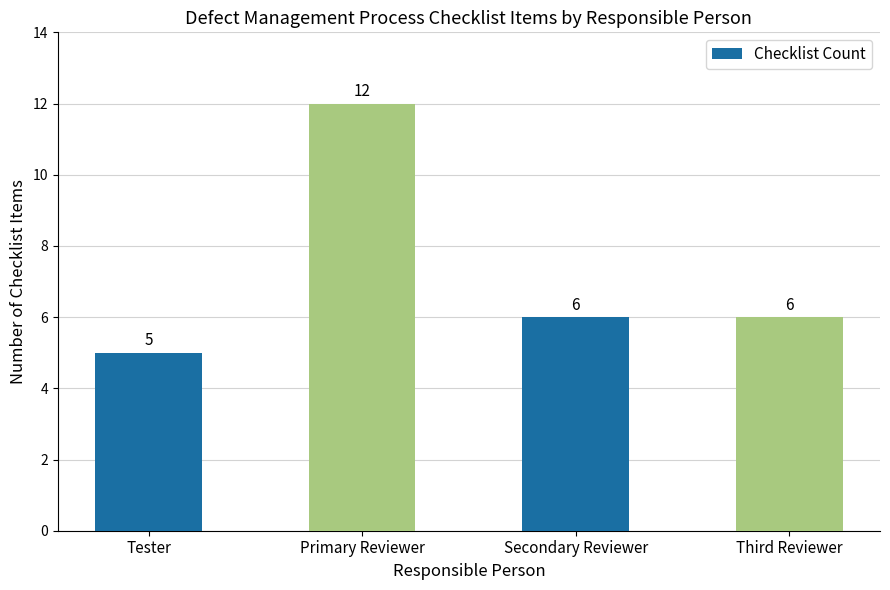

What is the sum of all values?

29